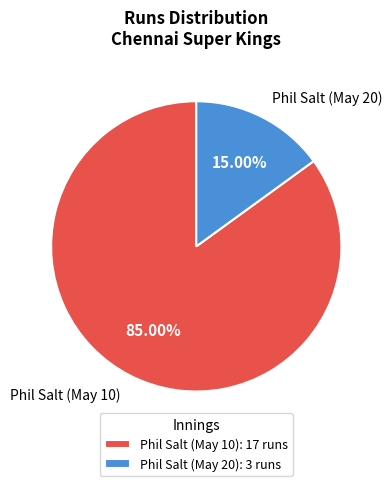

What percentage is NOT represented by Phil Salt (May 10)?

15.0%